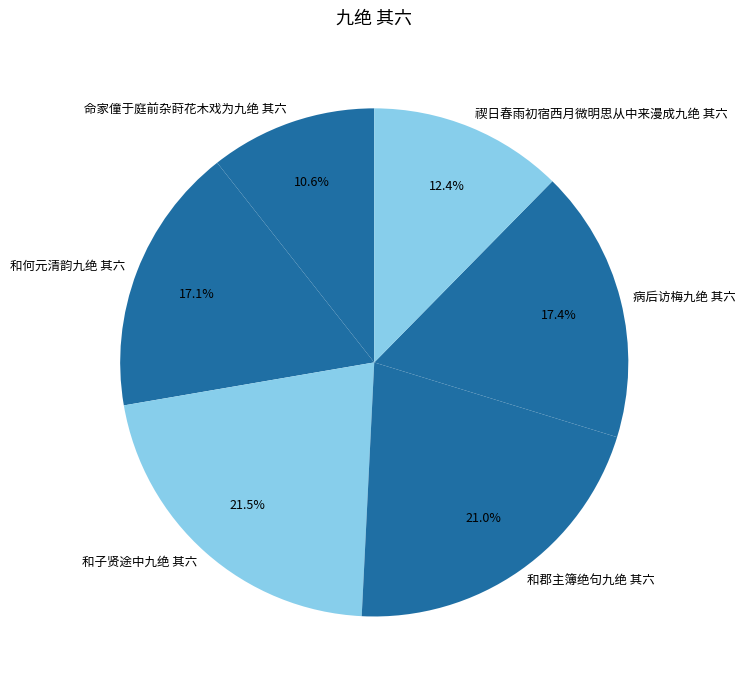

What percentage is the 和郡主簿绝句九绝 其六 slice, to the nearest percent?

21%